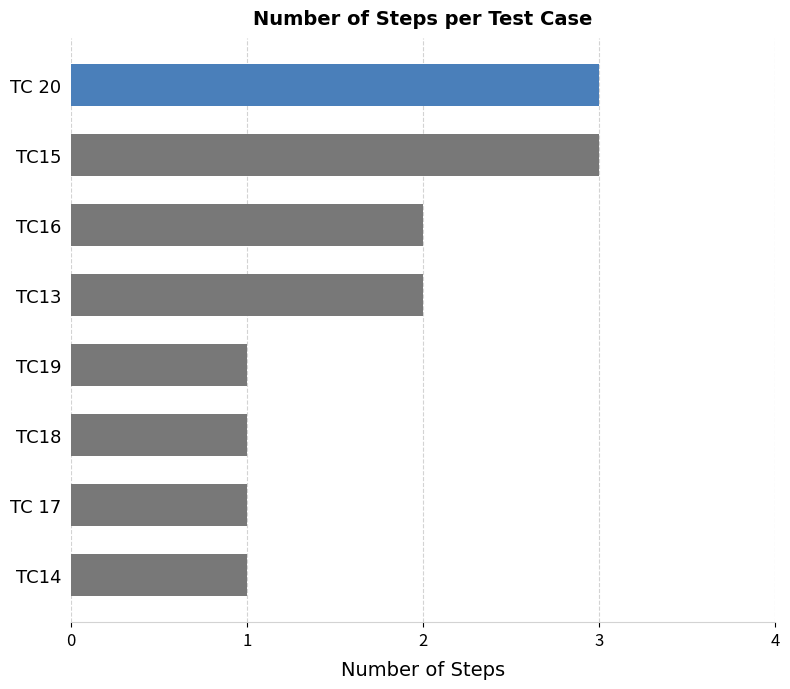

What is the maximum value shown in the chart?

3